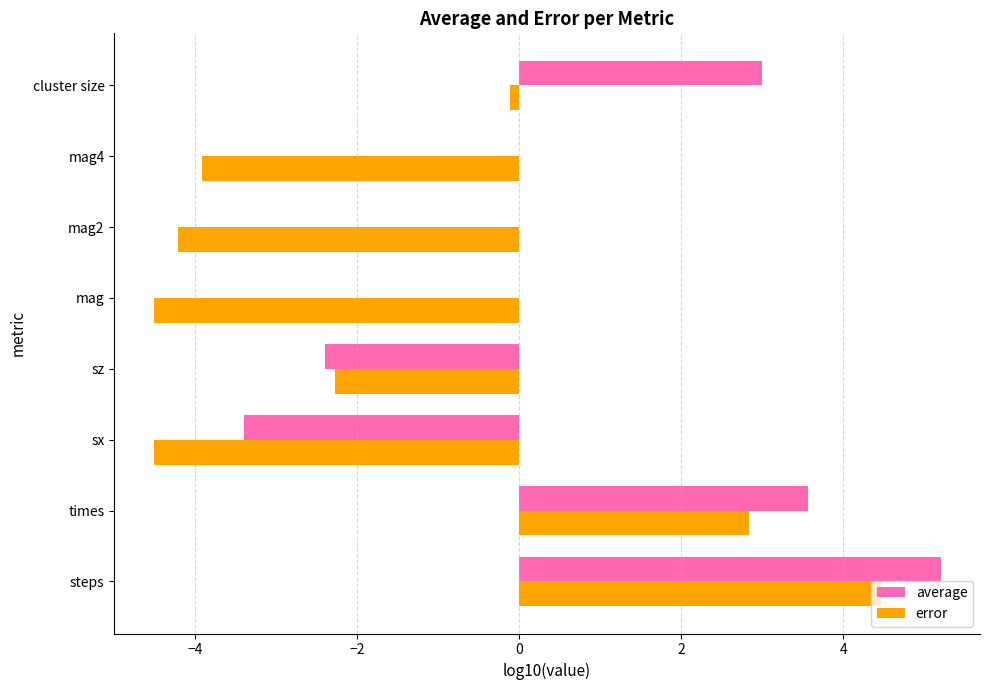

What is the maximum value for average?

5.2